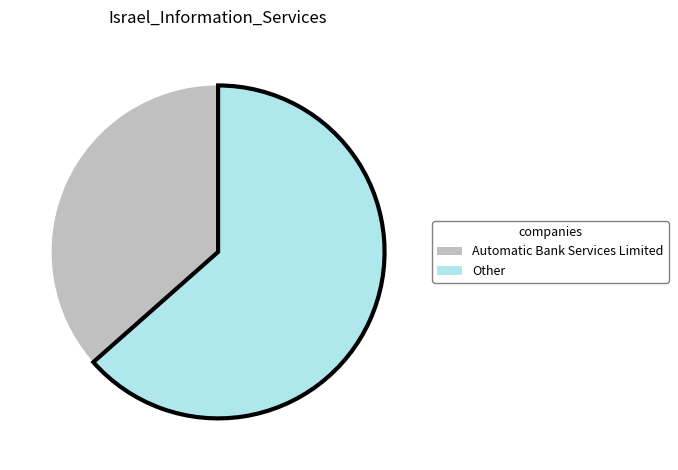

How many segments does this pie chart have?

2